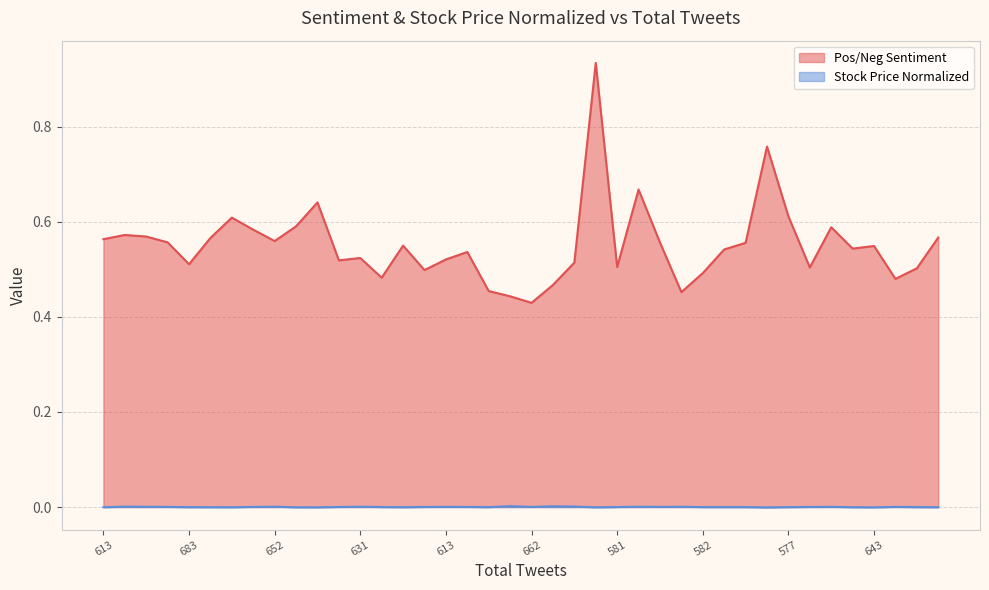

Where does the Stock Price Normalized series first go above 0?

574